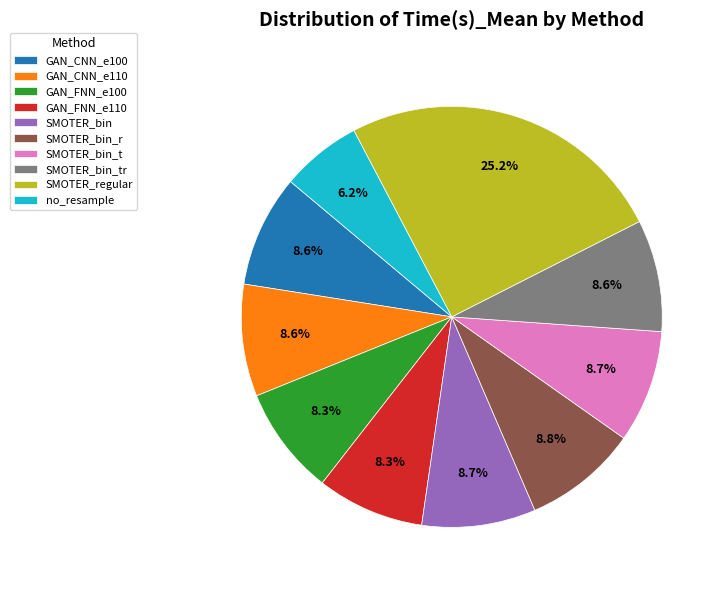

Approximately how many times larger is the value at no_resample compared to SMOTER_bin_tr?

0.7